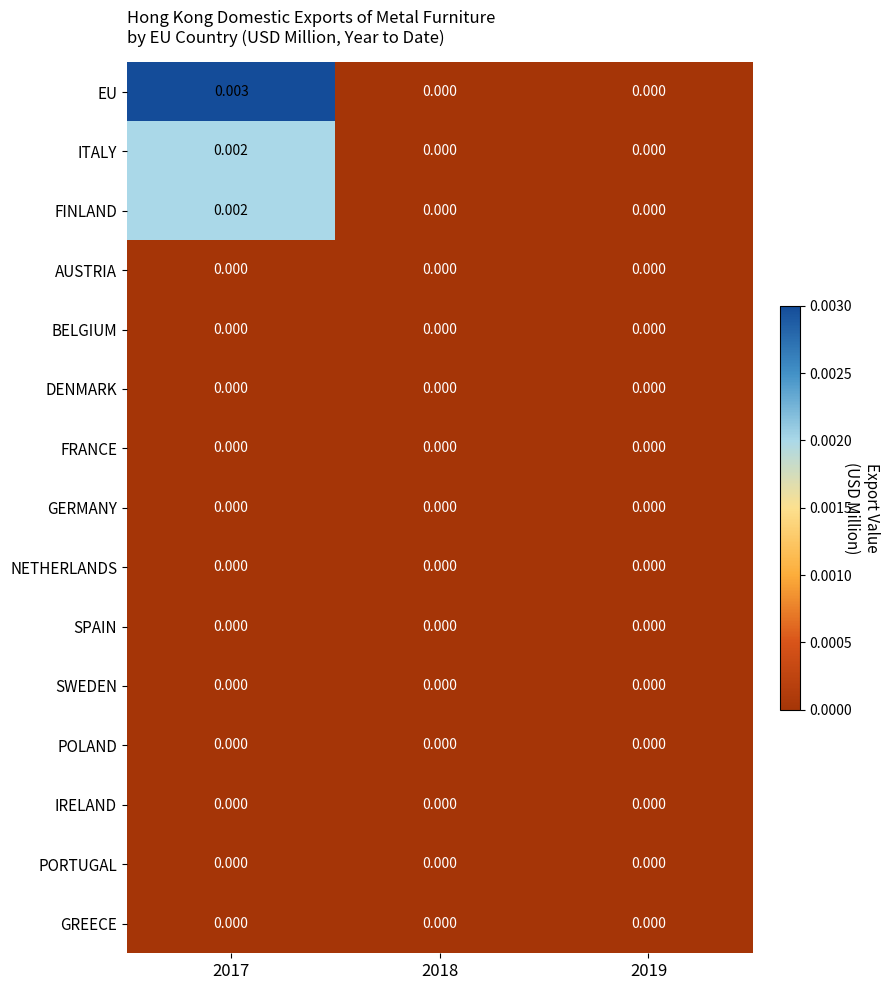

At which category is the sum across all series the highest?

2017